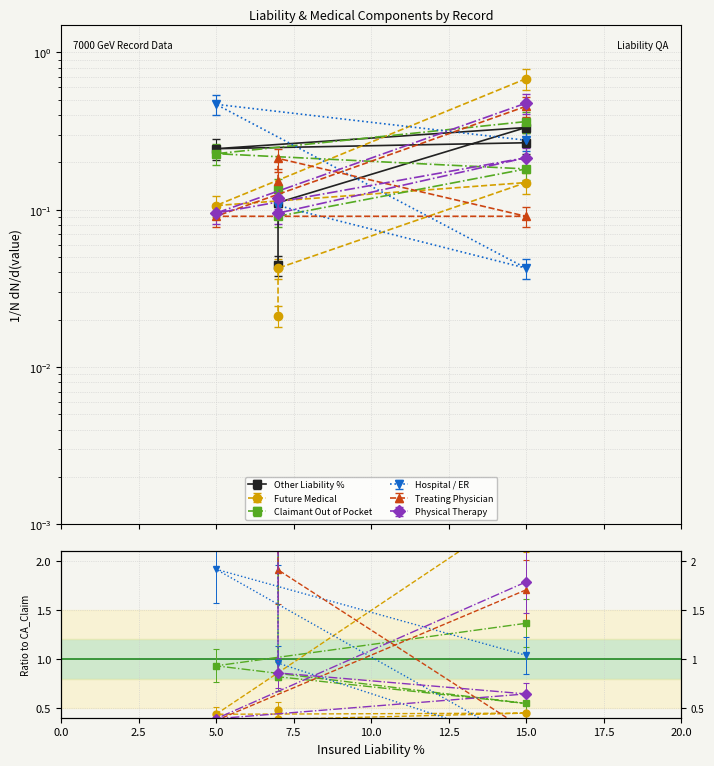

What are all the series names shown in the legend?

Other Liability %, Future Medical, Claimant Out of Pocket, Hospital / ER, Treating Physician, Physical Therapy